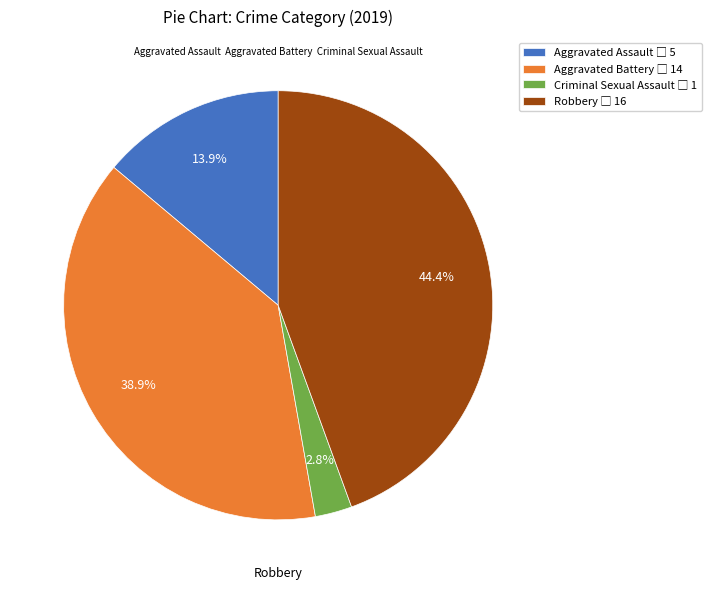

Count the number of slices in the pie.

4